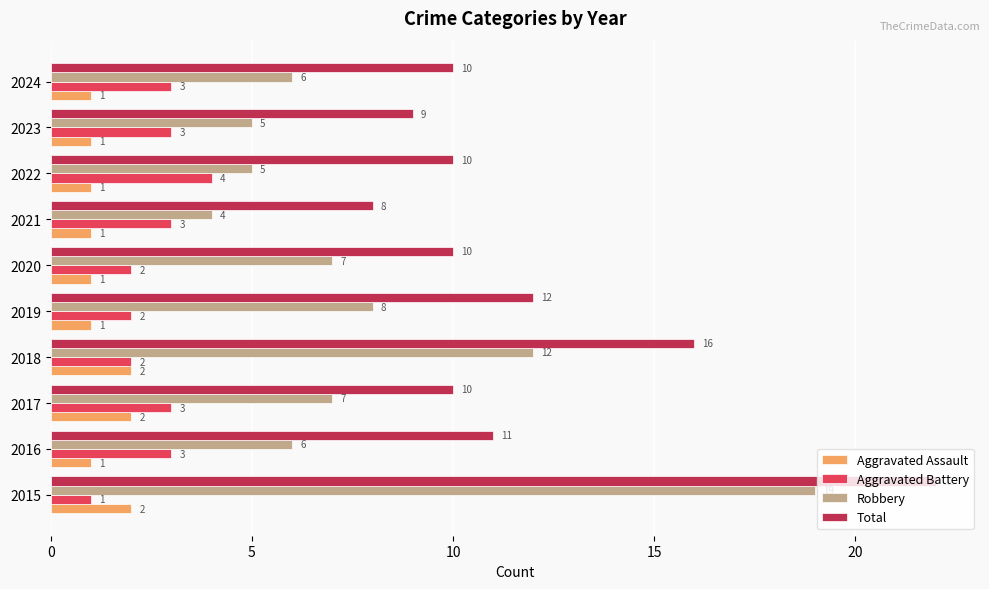

At which label is Total closest to 15?

2018